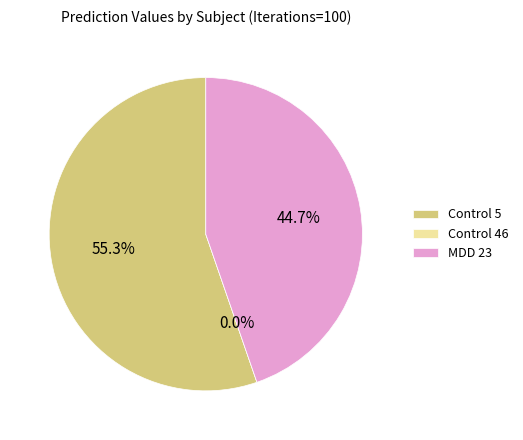

Rank the categories by value from lowest to highest.

Control 46, MDD 23, Control 5